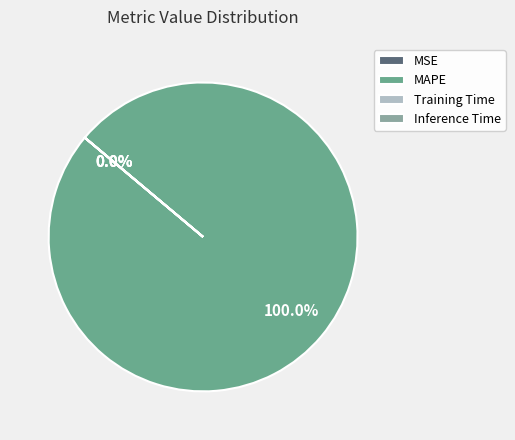

Do MSE and MAPE together represent more than half of the pie?

Yes